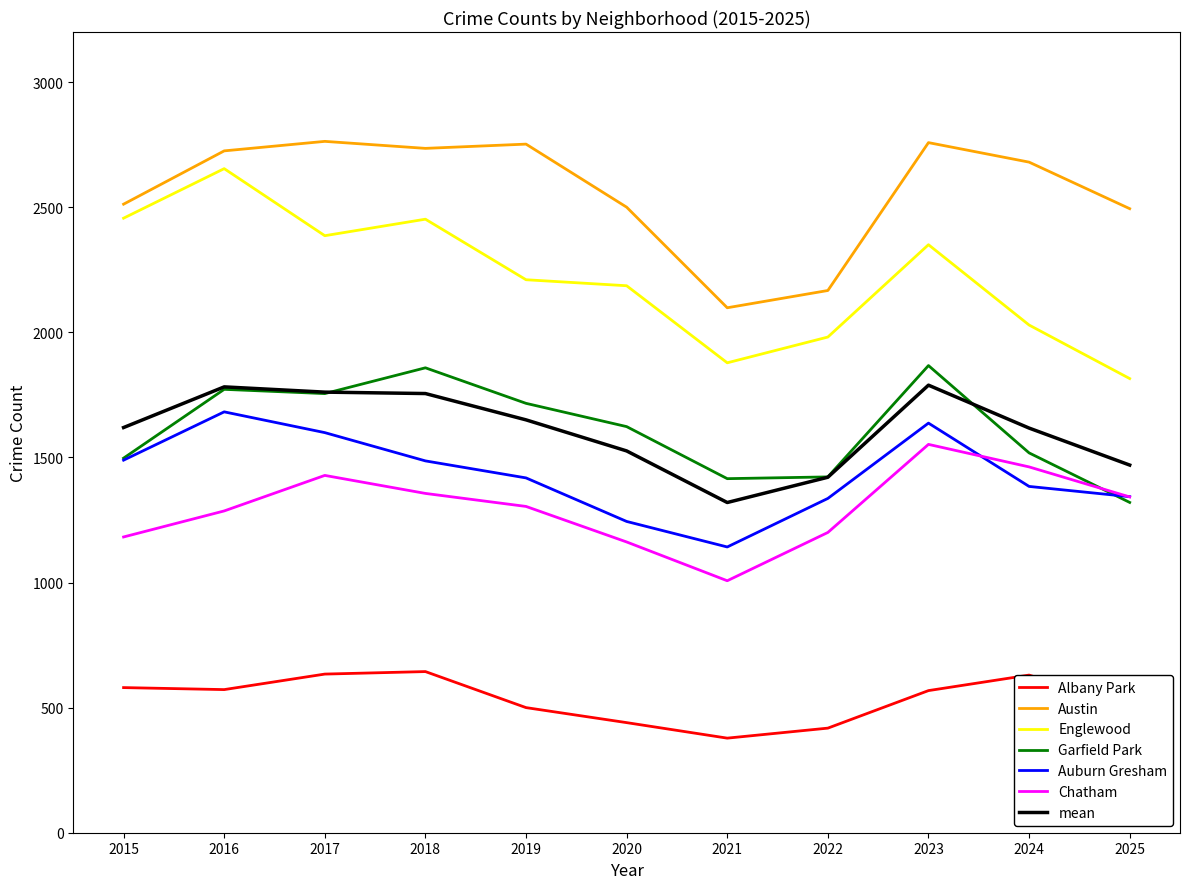

What is the difference between the highest and lowest values at 2016?

2153.0